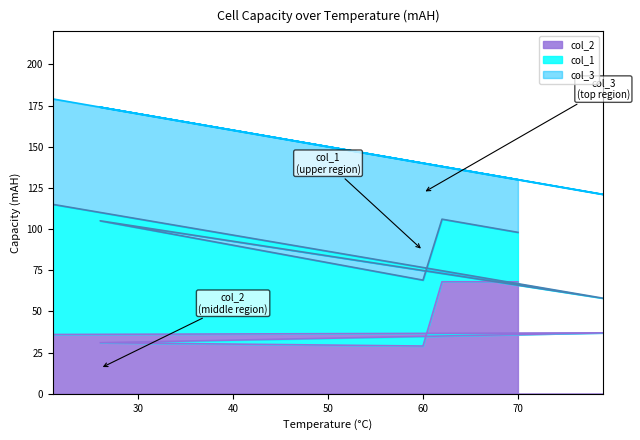

True or false: col_2 and col_1 intersect in this chart.

False